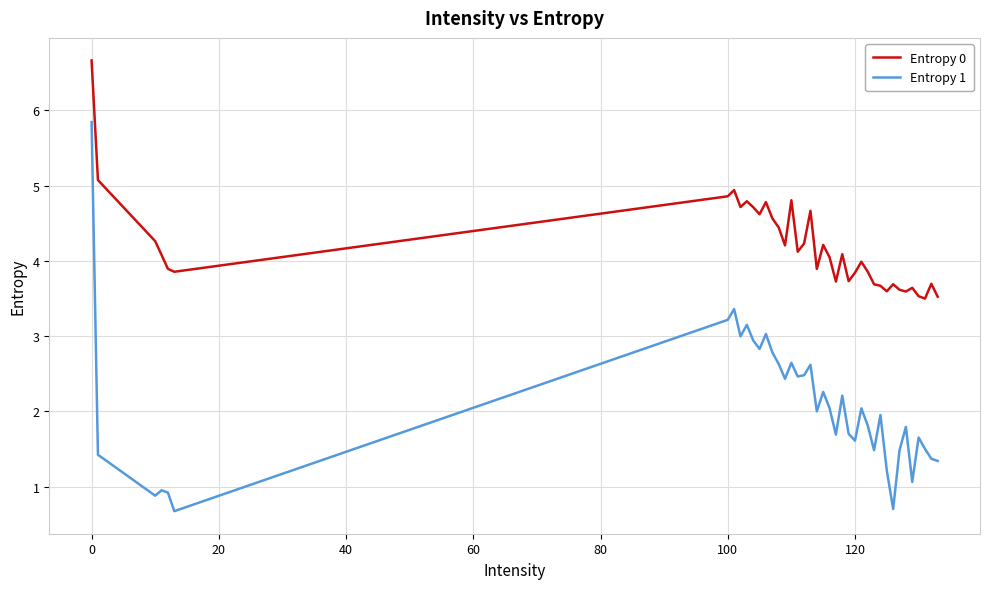

List the series in order of their overall mean, highest first.

Entropy 0, Entropy 1